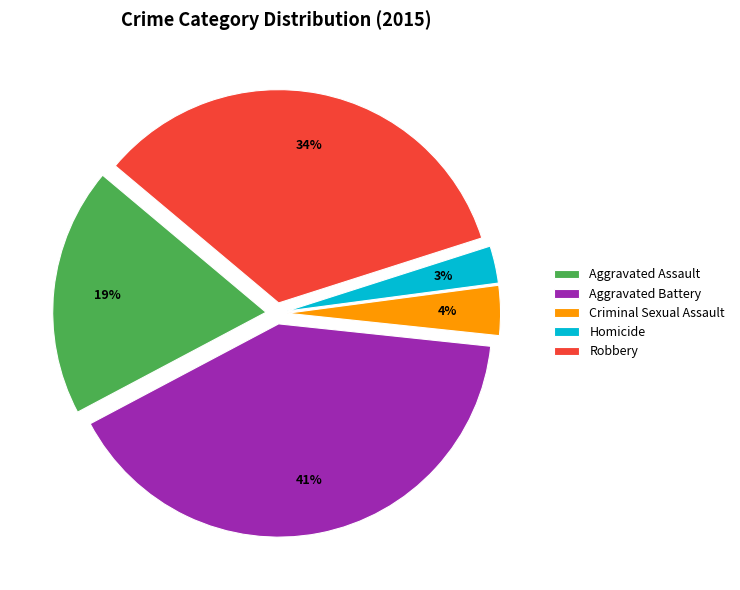

What percentage is the Robbery slice, to the nearest percent?

34%